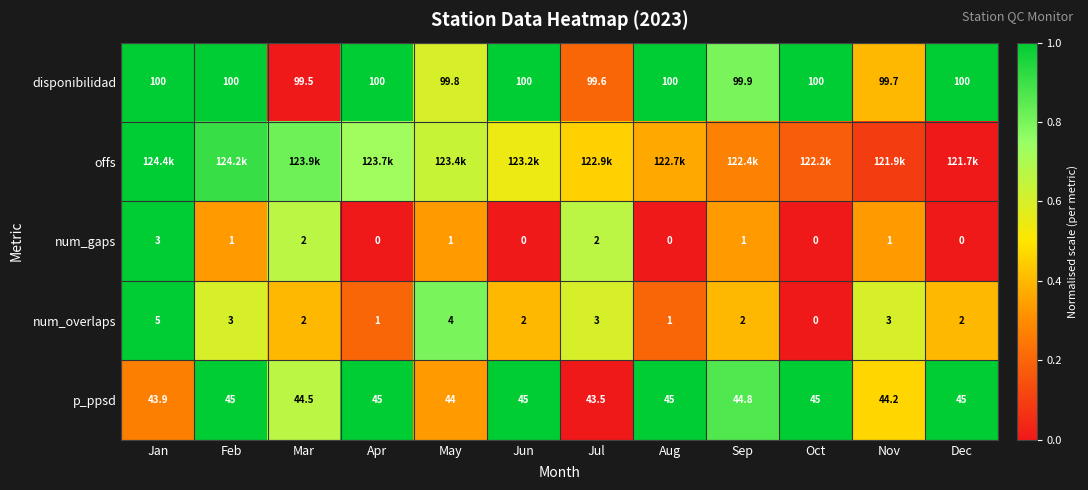

At which label is p_ppsd closest to 44?

May